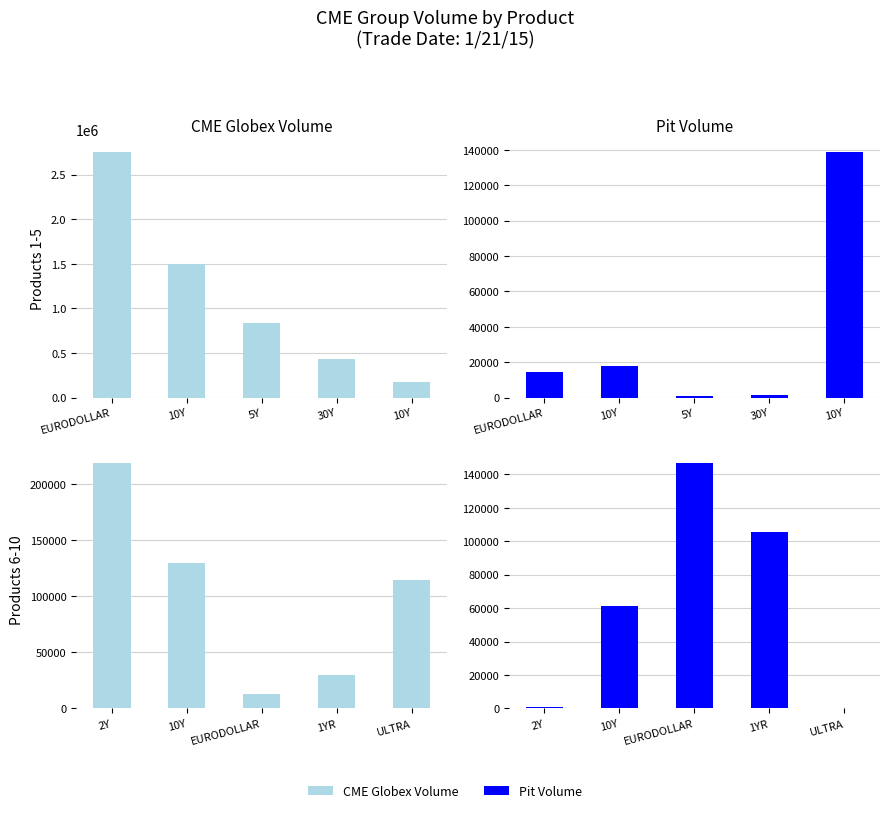

What is the label of the 2nd bar from the right?

1YR